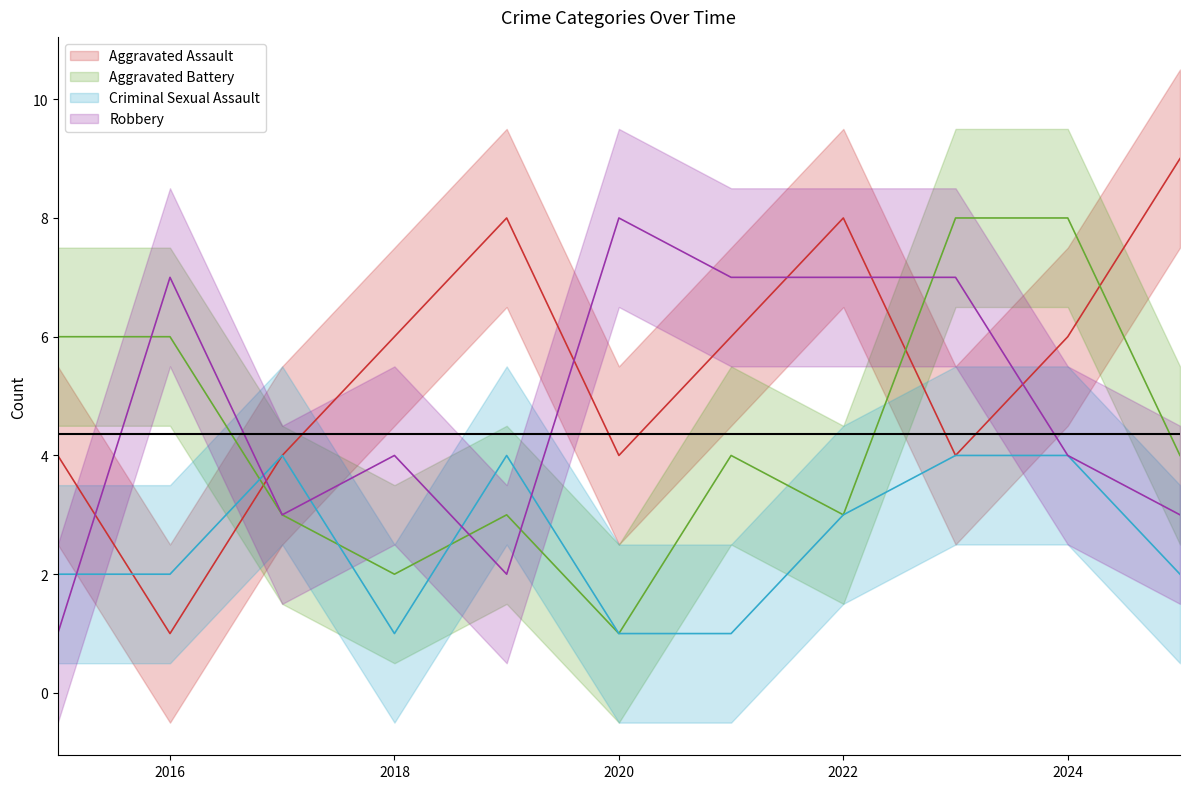

How many times do Aggravated Assault and Robbery cross each other?

6